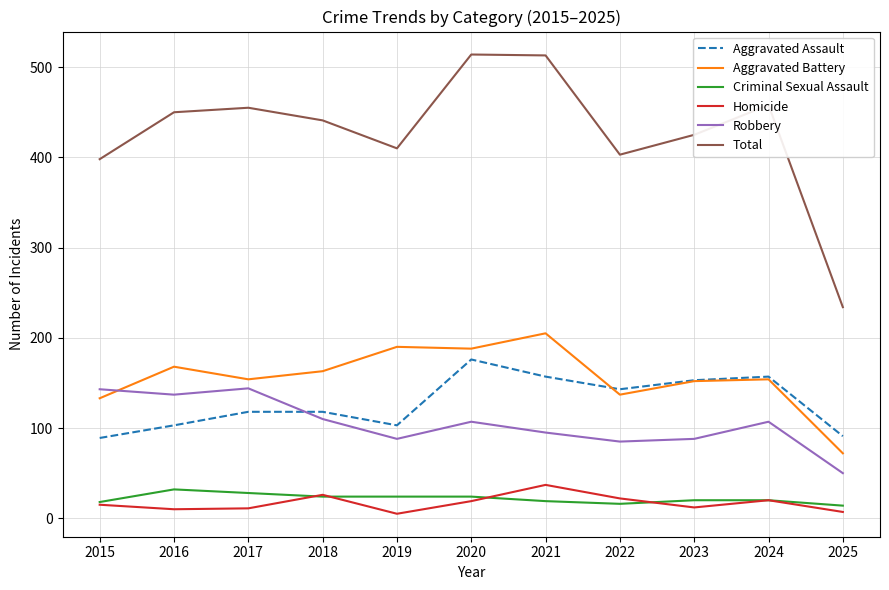

What is the average value of the Aggravated Assault series?

128